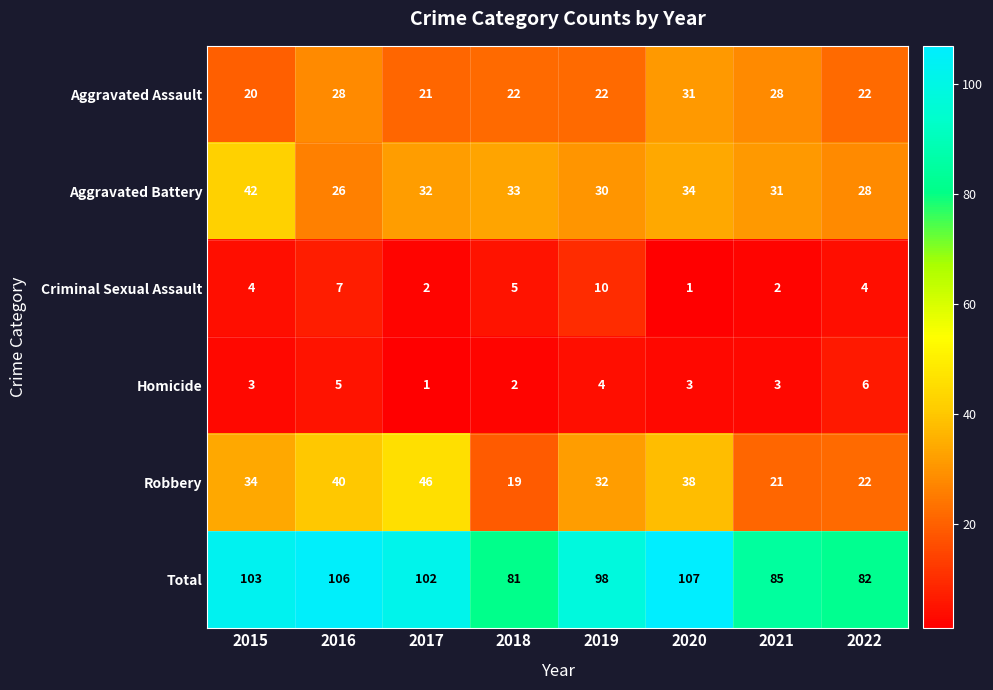

Rank the series at 2015 from lowest to highest value.

Homicide, Criminal Sexual Assault, Aggravated Assault, Robbery, Aggravated Battery, Total